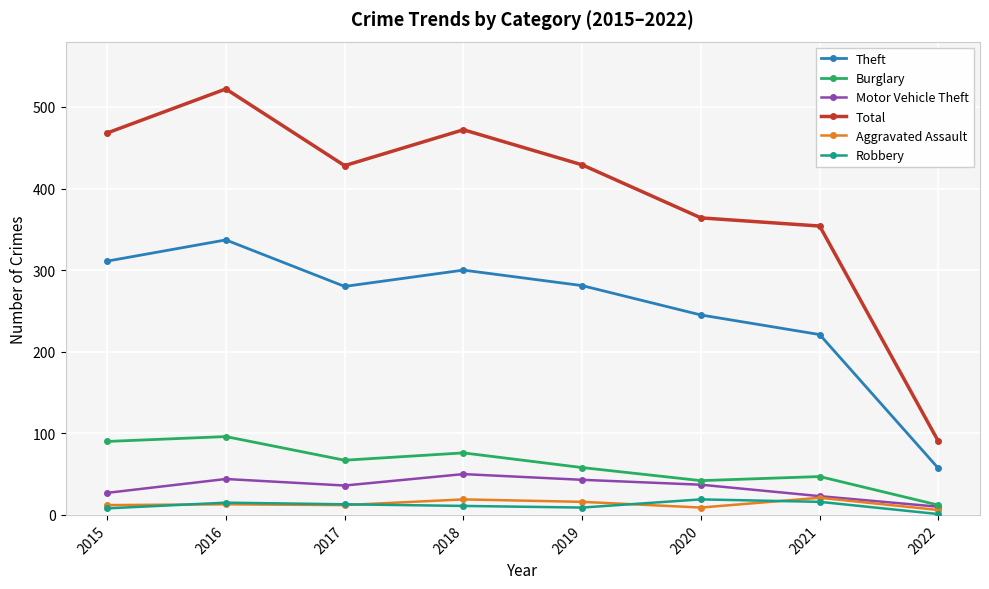

What is the highest value of the Total series?

522